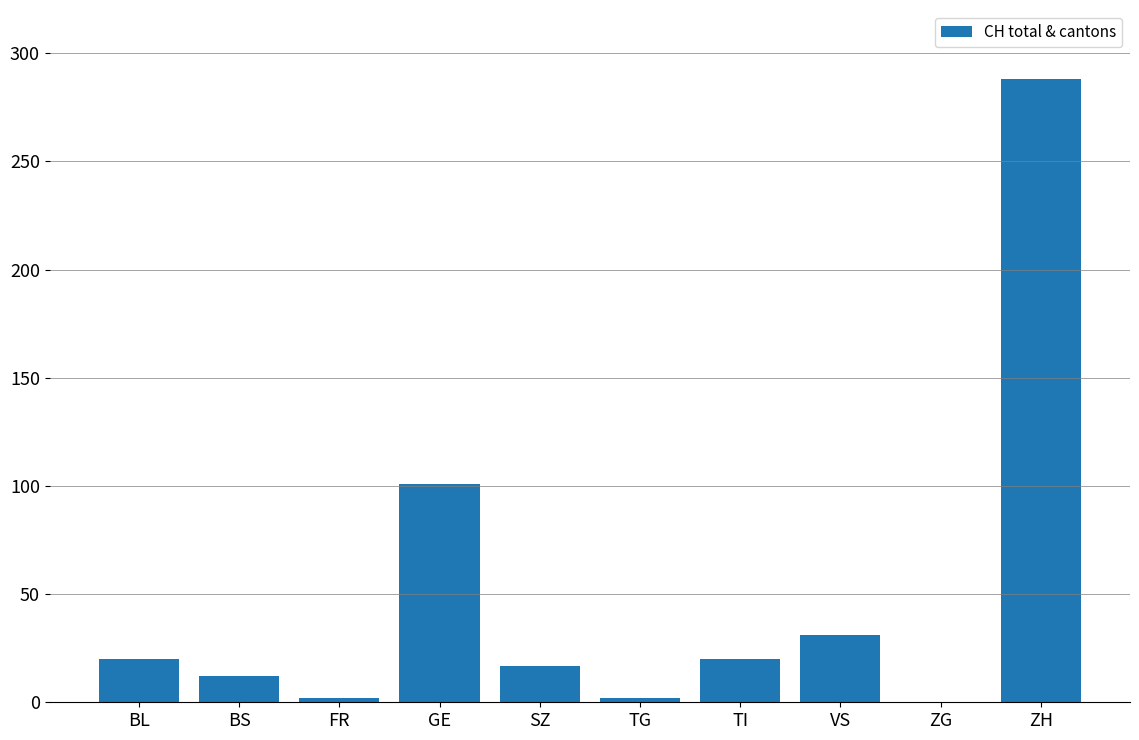

The value at VS is 11. True or false?

False